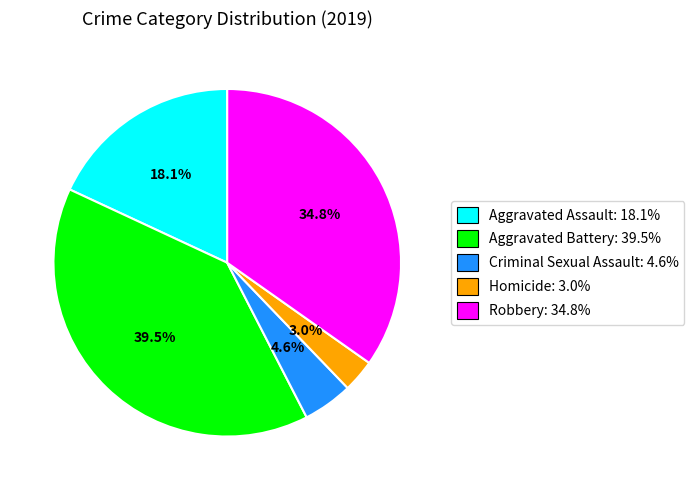

Which slice is the largest?

Aggravated Battery